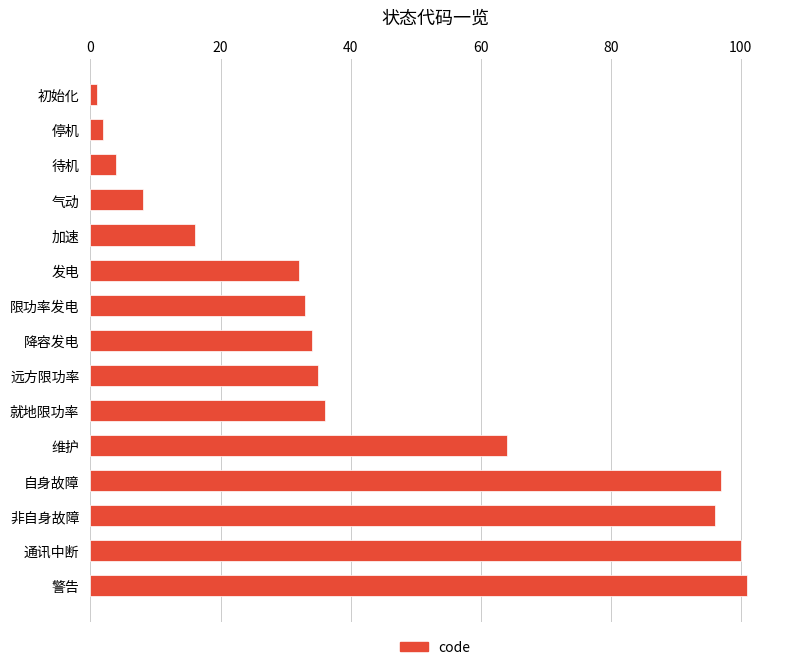

What is the greatest value displayed?

101